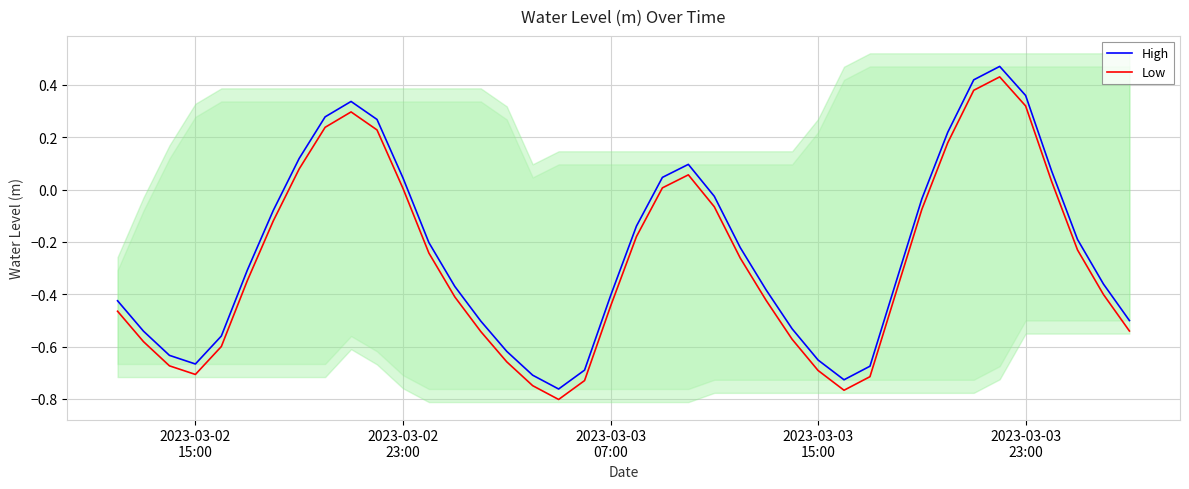

True or false: High and Low intersect in this chart.

False